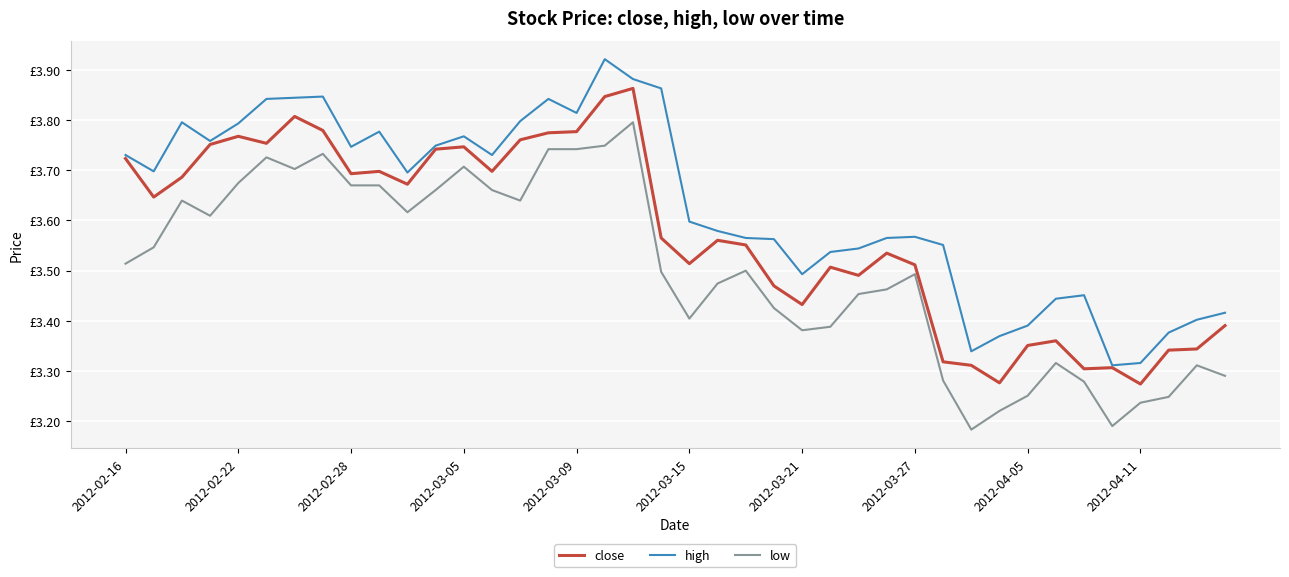

True or false: high and low intersect in this chart.

False